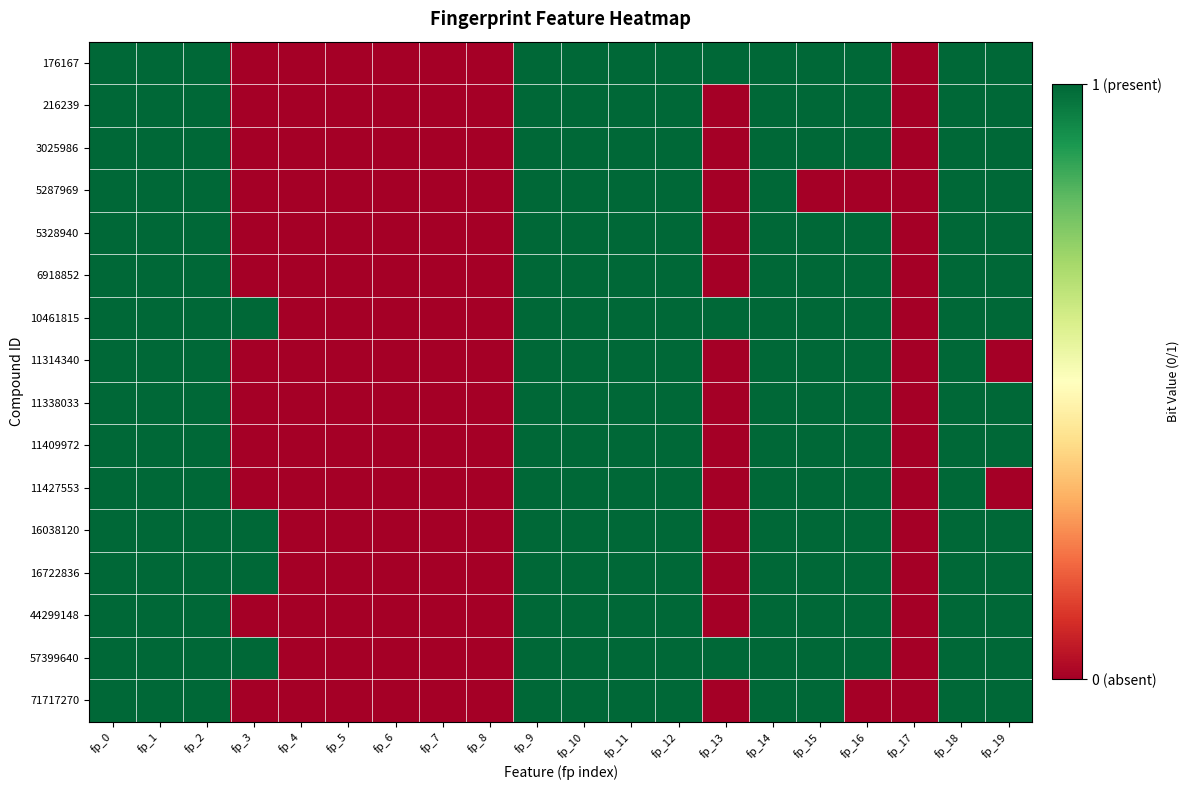

Reading right to left, transcribe all the data shown in this chart.

176167: fp_19=1	fp_18=1	fp_17=0	fp_16=1	fp_15=1	fp_14=1	fp_13=1	fp_12=1	fp_11=1	fp_10=1	fp_9=1	fp_8=0	fp_7=0	fp_6=0	fp_5=0	fp_4=0	fp_3=0	fp_2=1	fp_1=1	fp_0=1
216239: fp_19=1	fp_18=1	fp_17=0	fp_16=1	fp_15=1	fp_14=1	fp_13=0	fp_12=1	fp_11=1	fp_10=1	fp_9=1	fp_8=0	fp_7=0	fp_6=0	fp_5=0	fp_4=0	fp_3=0	fp_2=1	fp_1=1	fp_0=1
3025986: fp_19=1	fp_18=1	fp_17=0	fp_16=1	fp_15=1	fp_14=1	fp_13=0	fp_12=1	fp_11=1	fp_10=1	fp_9=1	fp_8=0	fp_7=0	fp_6=0	fp_5=0	fp_4=0	fp_3=0	fp_2=1	fp_1=1	fp_0=1
5287969: fp_19=1	fp_18=1	fp_17=0	fp_16=0	fp_15=0	fp_14=1	fp_13=0	fp_12=1	fp_11=1	fp_10=1	fp_9=1	fp_8=0	fp_7=0	fp_6=0	fp_5=0	fp_4=0	fp_3=0	fp_2=1	fp_1=1	fp_0=1
5328940: fp_19=1	fp_18=1	fp_17=0	fp_16=1	fp_15=1	fp_14=1	fp_13=0	fp_12=1	fp_11=1	fp_10=1	fp_9=1	fp_8=0	fp_7=0	fp_6=0	fp_5=0	fp_4=0	fp_3=0	fp_2=1	fp_1=1	fp_0=1
6918852: fp_19=1	fp_18=1	fp_17=0	fp_16=1	fp_15=1	fp_14=1	fp_13=0	fp_12=1	fp_11=1	fp_10=1	fp_9=1	fp_8=0	fp_7=0	fp_6=0	fp_5=0	fp_4=0	fp_3=0	fp_2=1	fp_1=1	fp_0=1
10461815: fp_19=1	fp_18=1	fp_17=0	fp_16=1	fp_15=1	fp_14=1	fp_13=1	fp_12=1	fp_11=1	fp_10=1	fp_9=1	fp_8=0	fp_7=0	fp_6=0	fp_5=0	fp_4=0	fp_3=1	fp_2=1	fp_1=1	fp_0=1
11314340: fp_19=0	fp_18=1	fp_17=0	fp_16=1	fp_15=1	fp_14=1	fp_13=0	fp_12=1	fp_11=1	fp_10=1	fp_9=1	fp_8=0	fp_7=0	fp_6=0	fp_5=0	fp_4=0	fp_3=0	fp_2=1	fp_1=1	fp_0=1
11338033: fp_19=1	fp_18=1	fp_17=0	fp_16=1	fp_15=1	fp_14=1	fp_13=0	fp_12=1	fp_11=1	fp_10=1	fp_9=1	fp_8=0	fp_7=0	fp_6=0	fp_5=0	fp_4=0	fp_3=0	fp_2=1	fp_1=1	fp_0=1
11409972: fp_19=1	fp_18=1	fp_17=0	fp_16=1	fp_15=1	fp_14=1	fp_13=0	fp_12=1	fp_11=1	fp_10=1	fp_9=1	fp_8=0	fp_7=0	fp_6=0	fp_5=0	fp_4=0	fp_3=0	fp_2=1	fp_1=1	fp_0=1
11427553: fp_19=0	fp_18=1	fp_17=0	fp_16=1	fp_15=1	fp_14=1	fp_13=0	fp_12=1	fp_11=1	fp_10=1	fp_9=1	fp_8=0	fp_7=0	fp_6=0	fp_5=0	fp_4=0	fp_3=0	fp_2=1	fp_1=1	fp_0=1
16038120: fp_19=1	fp_18=1	fp_17=0	fp_16=1	fp_15=1	fp_14=1	fp_13=0	fp_12=1	fp_11=1	fp_10=1	fp_9=1	fp_8=0	fp_7=0	fp_6=0	fp_5=0	fp_4=0	fp_3=1	fp_2=1	fp_1=1	fp_0=1
16722836: fp_19=1	fp_18=1	fp_17=0	fp_16=1	fp_15=1	fp_14=1	fp_13=0	fp_12=1	fp_11=1	fp_10=1	fp_9=1	fp_8=0	fp_7=0	fp_6=0	fp_5=0	fp_4=0	fp_3=1	fp_2=1	fp_1=1	fp_0=1
44299148: fp_19=1	fp_18=1	fp_17=0	fp_16=1	fp_15=1	fp_14=1	fp_13=0	fp_12=1	fp_11=1	fp_10=1	fp_9=1	fp_8=0	fp_7=0	fp_6=0	fp_5=0	fp_4=0	fp_3=0	fp_2=1	fp_1=1	fp_0=1
57399640: fp_19=1	fp_18=1	fp_17=0	fp_16=1	fp_15=1	fp_14=1	fp_13=1	fp_12=1	fp_11=1	fp_10=1	fp_9=1	fp_8=0	fp_7=0	fp_6=0	fp_5=0	fp_4=0	fp_3=1	fp_2=1	fp_1=1	fp_0=1
71717270: fp_19=1	fp_18=1	fp_17=0	fp_16=0	fp_15=1	fp_14=1	fp_13=0	fp_12=1	fp_11=1	fp_10=1	fp_9=1	fp_8=0	fp_7=0	fp_6=0	fp_5=0	fp_4=0	fp_3=0	fp_2=1	fp_1=1	fp_0=1